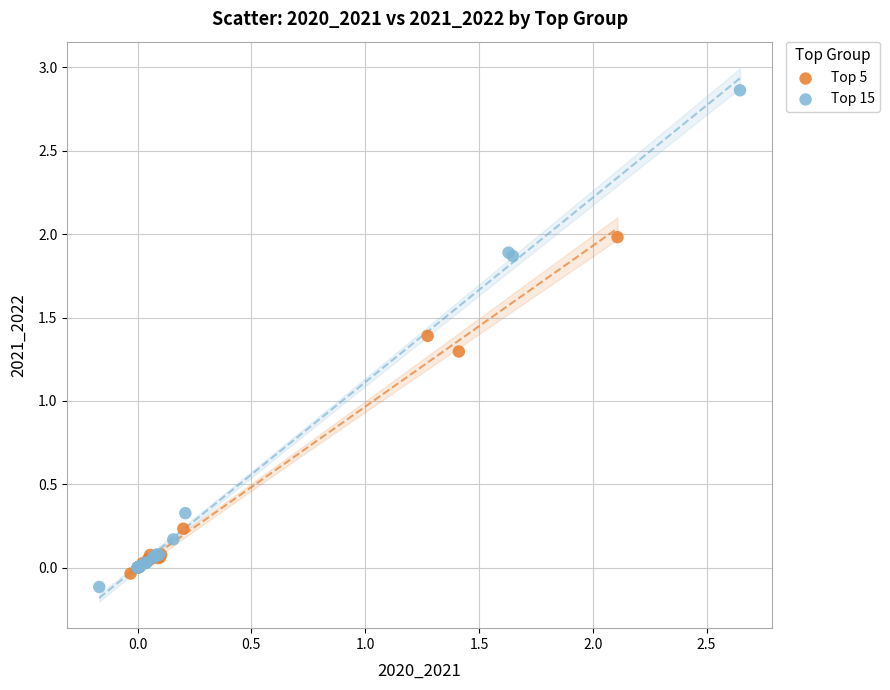

What are all the series names shown in the legend?

Top 5, Top 15